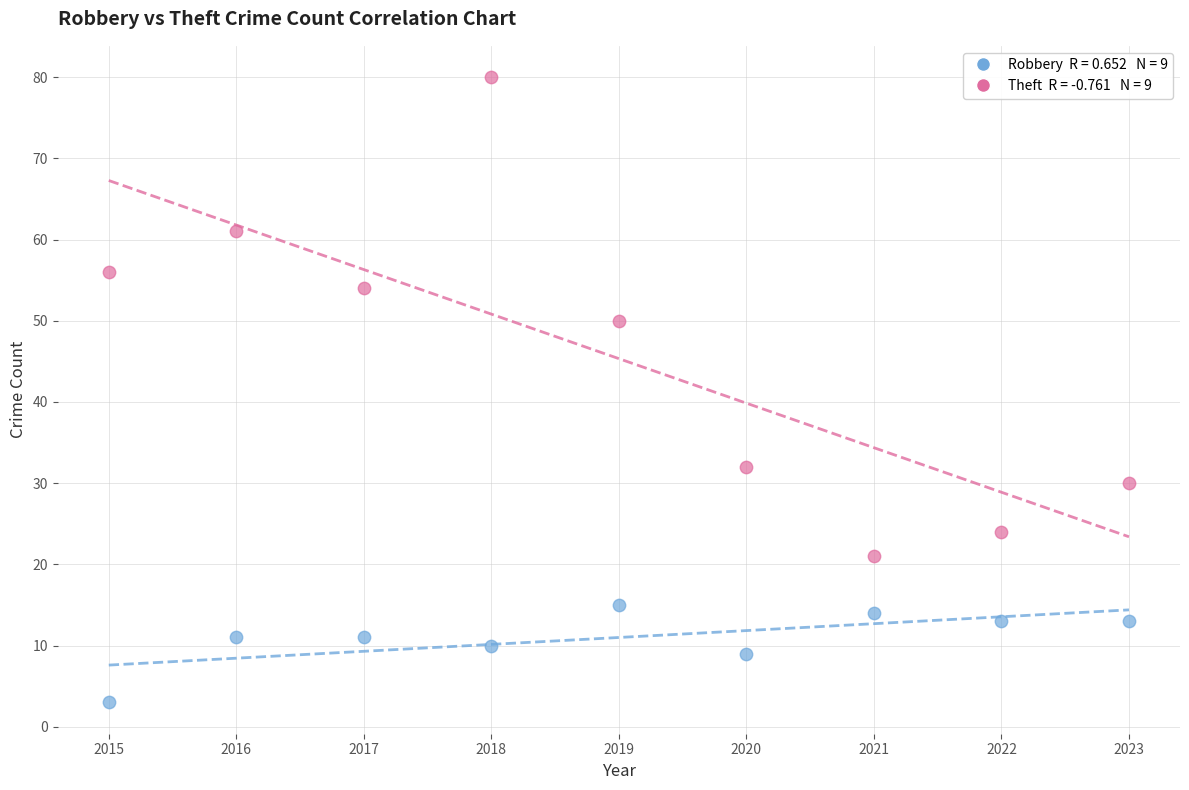

Across all data points, what is the range of X values (max minus min)?

8